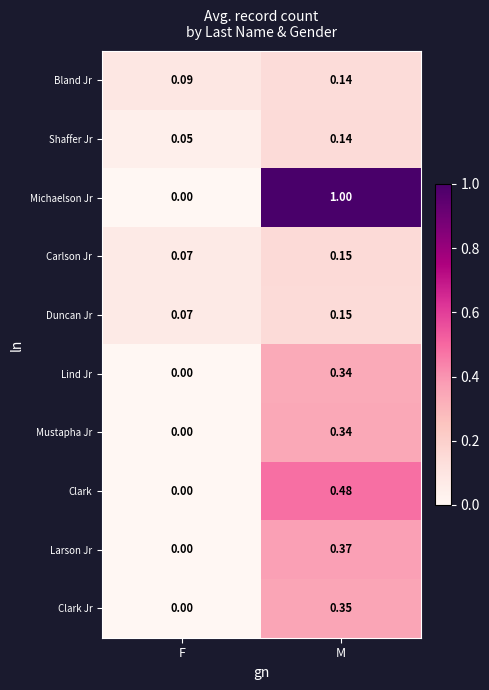

At which category does the chart reach its minimum across all series?

F